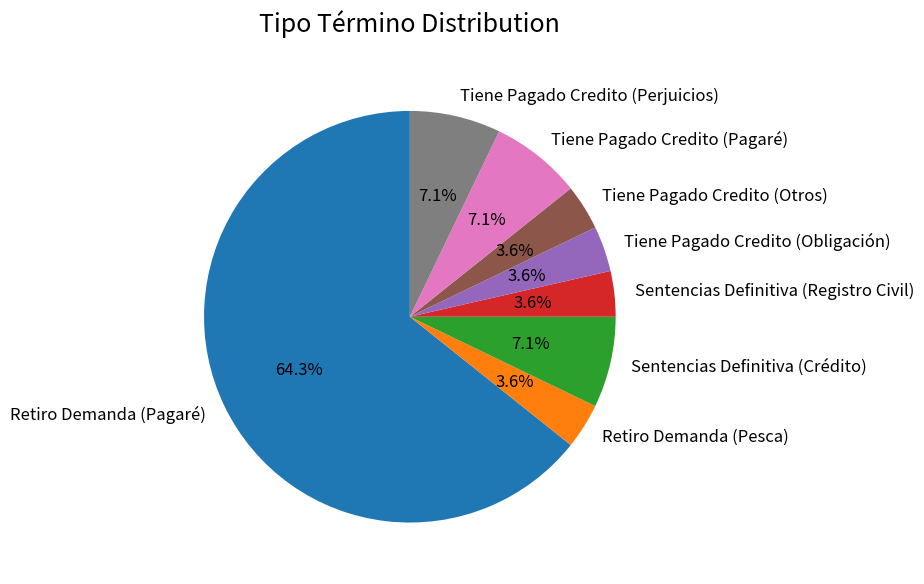

Which has a higher value, Tiene Pagado Credito (Otros) or Retiro Demanda (Pagaré)?

Retiro Demanda (Pagaré)